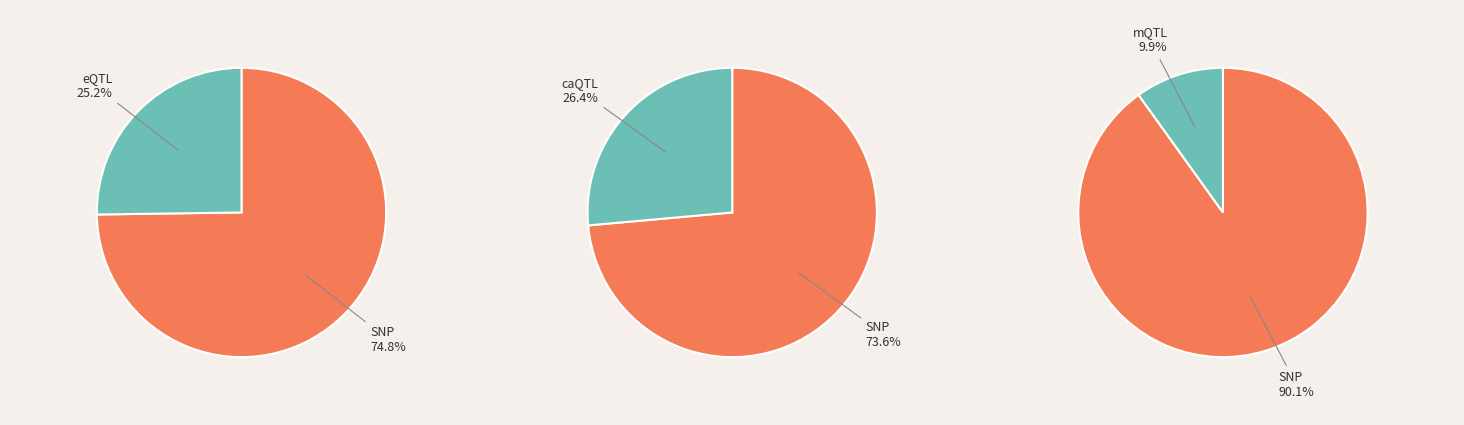

Is 18 the majority of the pie?

No